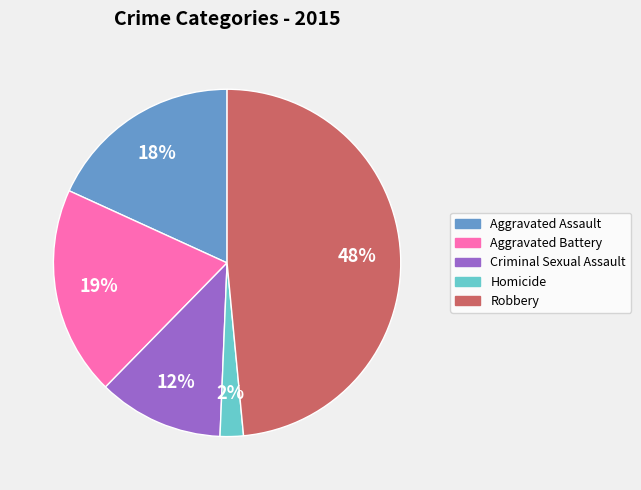

Is there a majority slice in this chart?

No